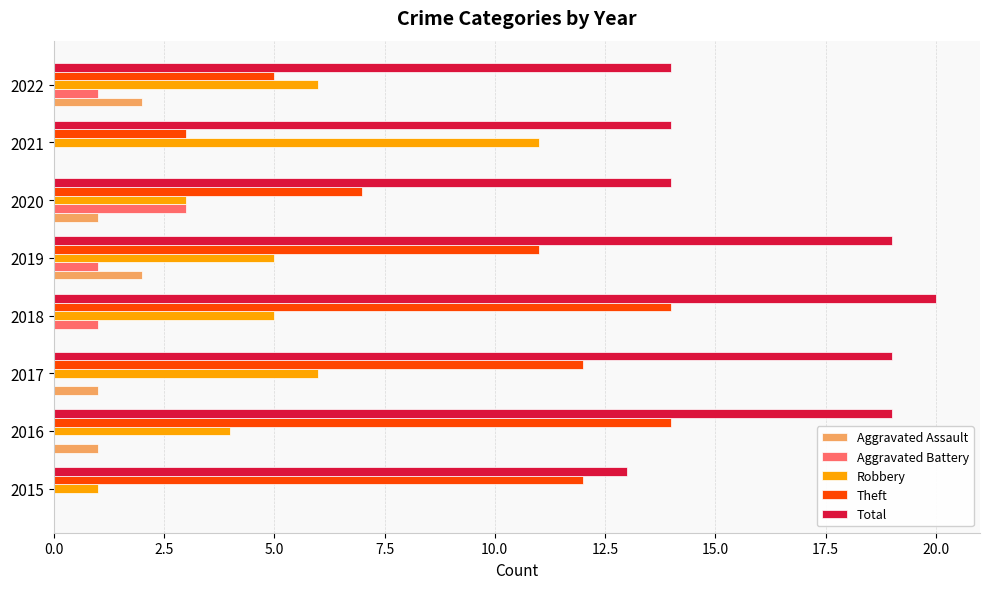

What is the total value across all series at 2015?

26